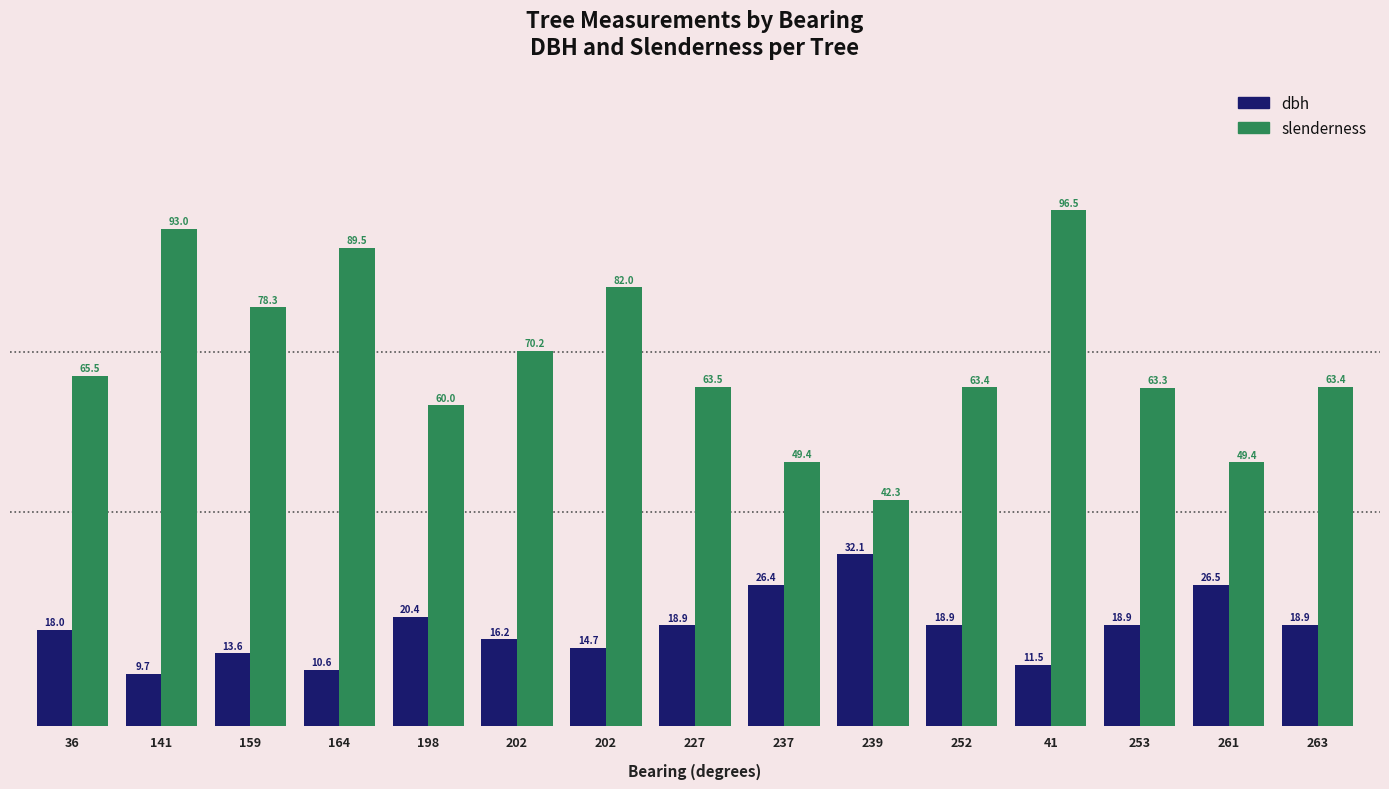

How many bars are there in each group?

2